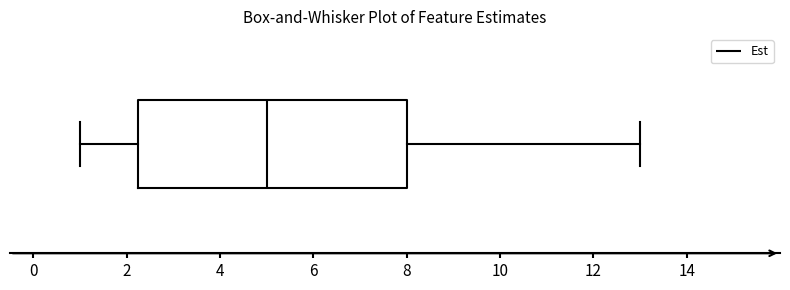

Where does the left whisker of the box end on the x-axis? The values are not printed on the chart, so give them approximately, as read against the axis.

1.0